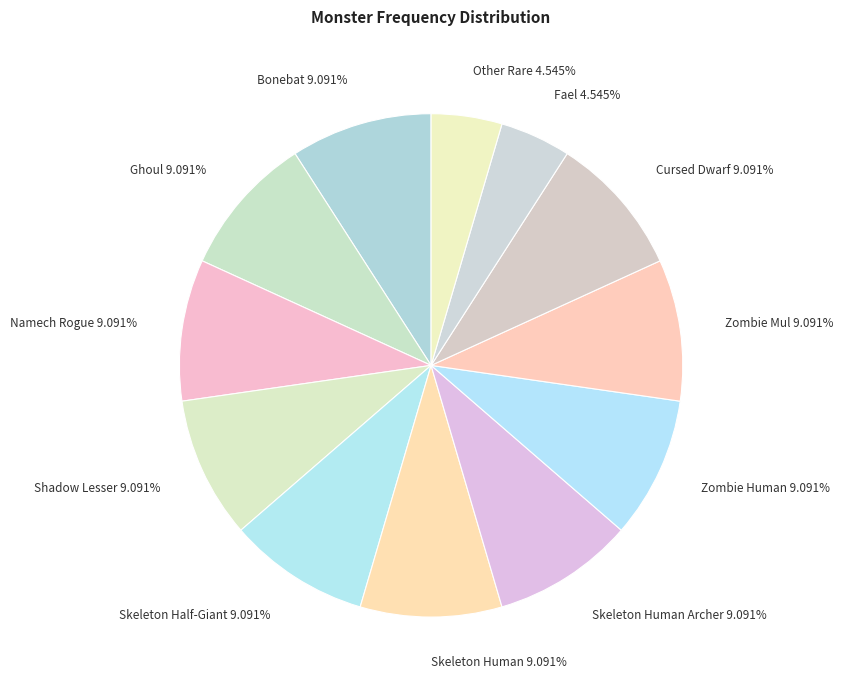

Is Namech Rogue 9.091% the majority of the pie?

No